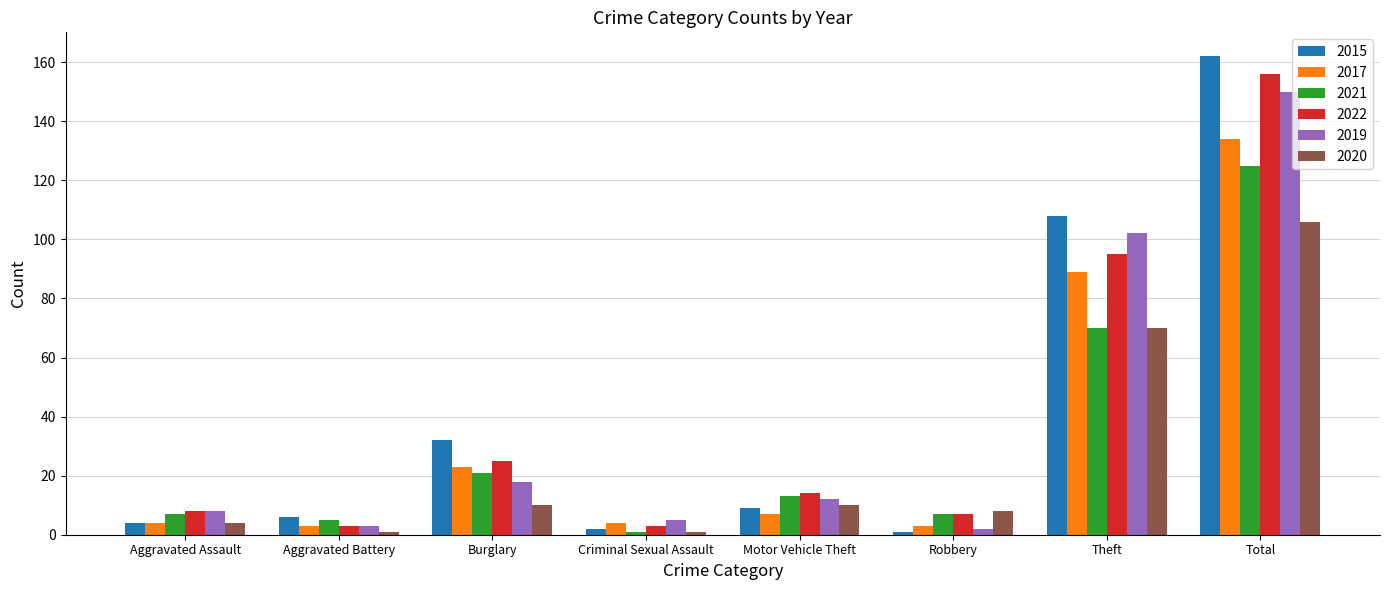

What is the maximum value for 2017?

134